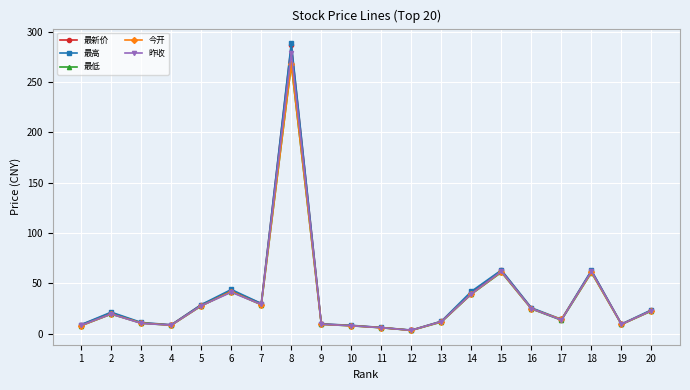

What is the maximum value shown in the chart?

288.9